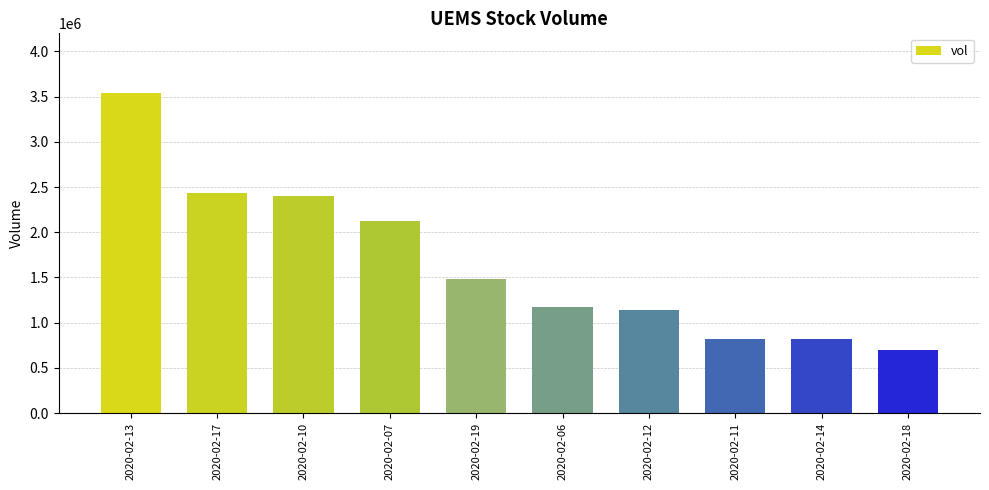

What is the greatest value displayed?

3543100